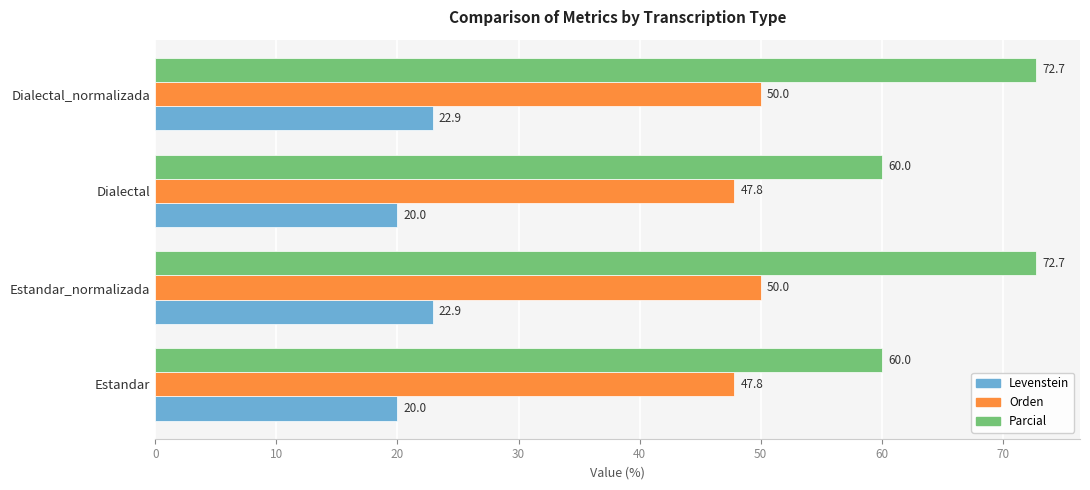

What is the total value across all series at Estandar?

127.8